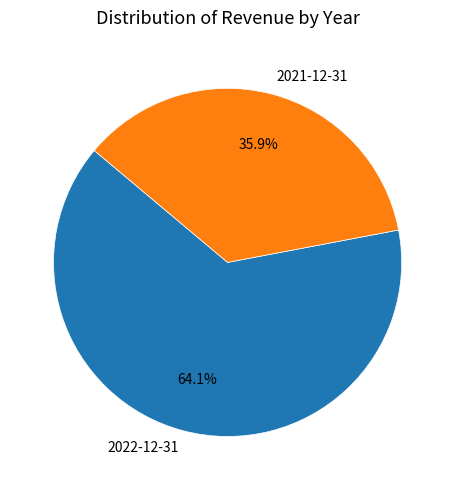

Is it true that 2021-12-31 is 42% of the pie?

False